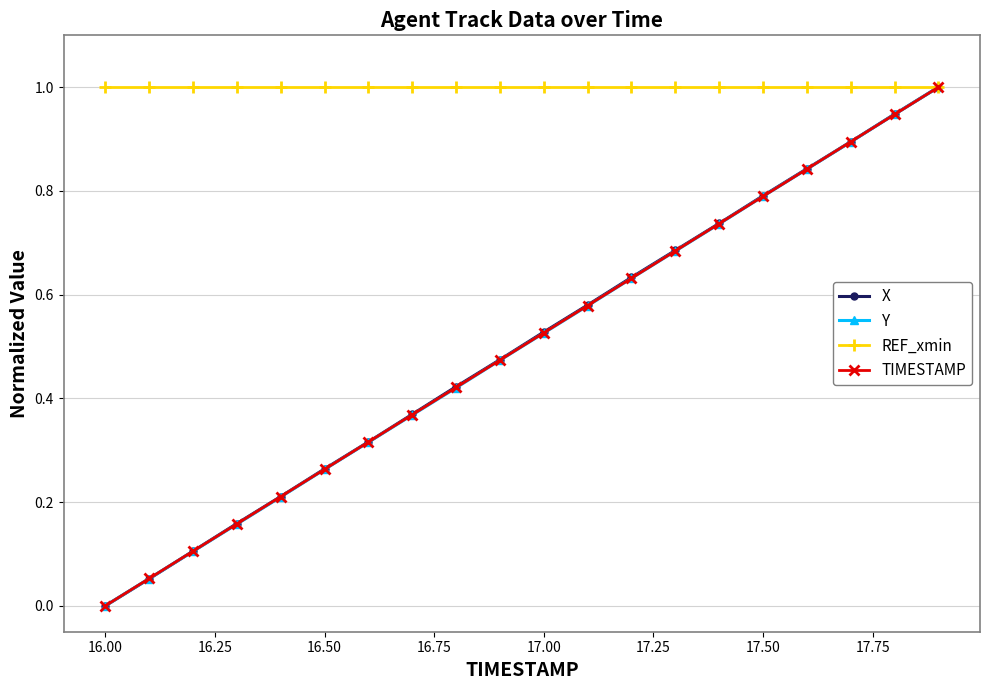

Which series has the largest total across all categories?

REF_xmin